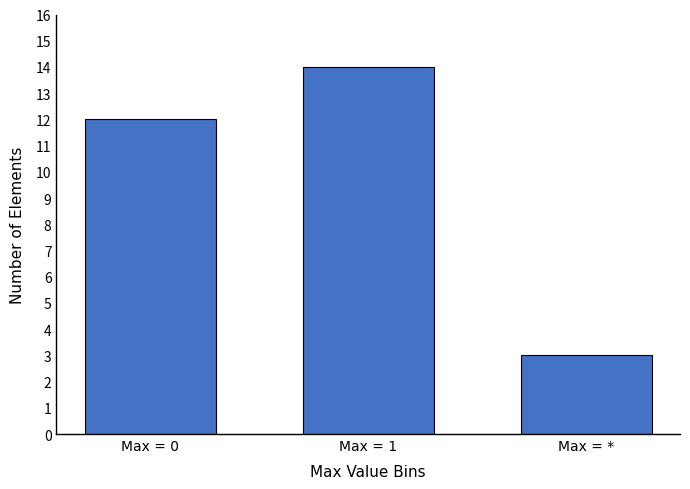

The chart shows a value of 14 at Max = 1. True or false?

True